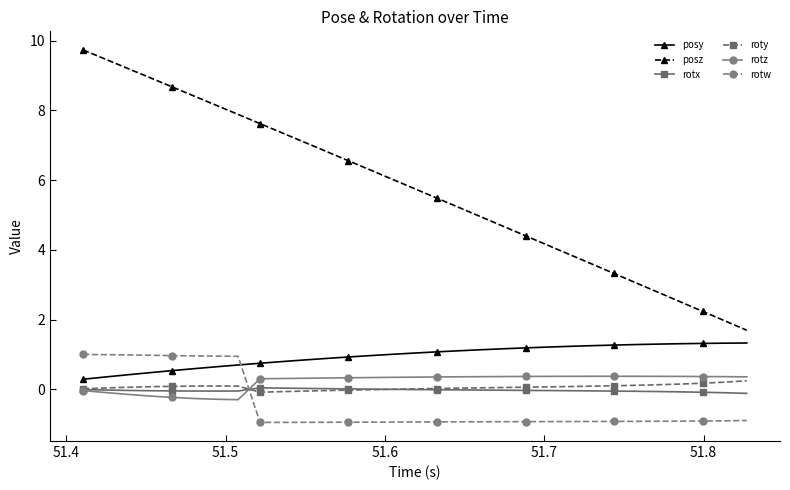

Which series has the widest spread of values?

posz